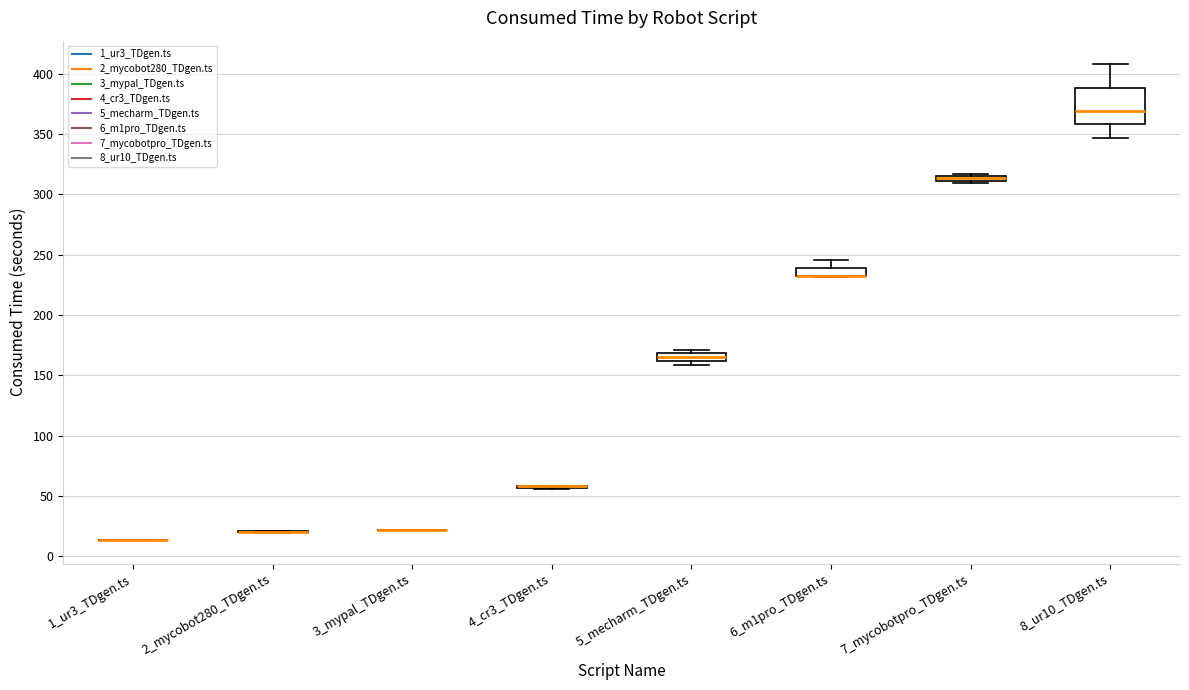

Where is the upper edge of the box for 5_mecharm_TDgen.ts on the y-axis? The values are not printed on the chart, so give them approximately, as read against the axis.

170